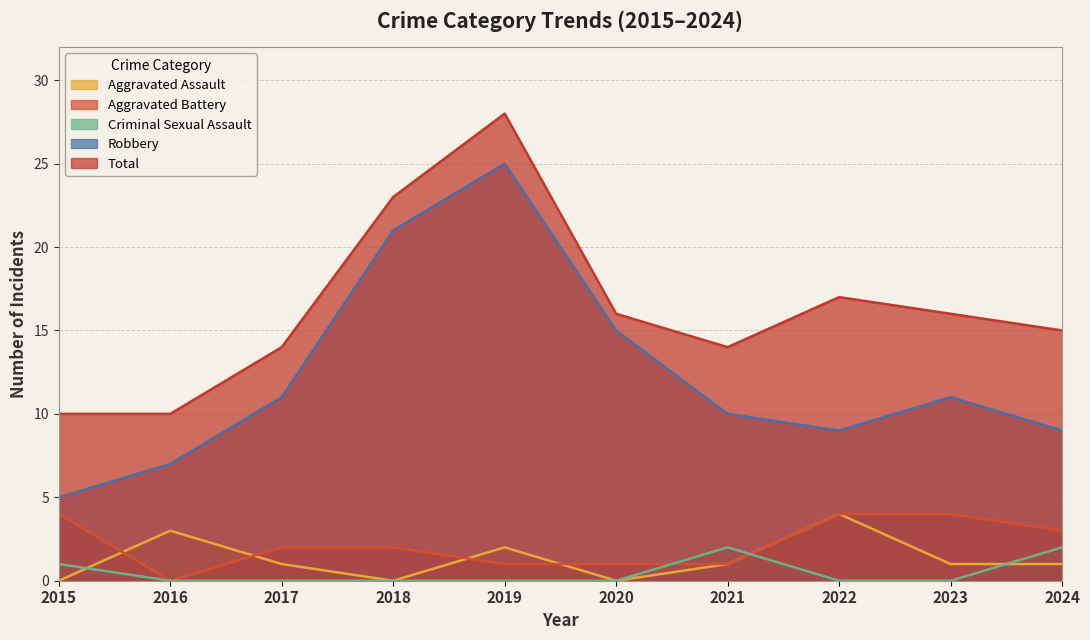

How many interior local peaks does the Criminal Sexual Assault series have?

1